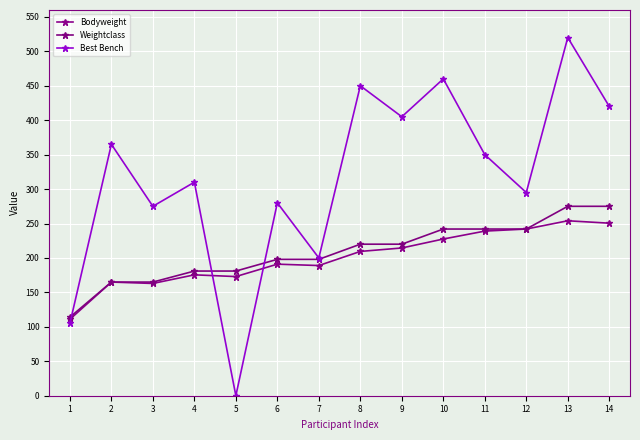

At how many categories does at least one series exceed 354?

6